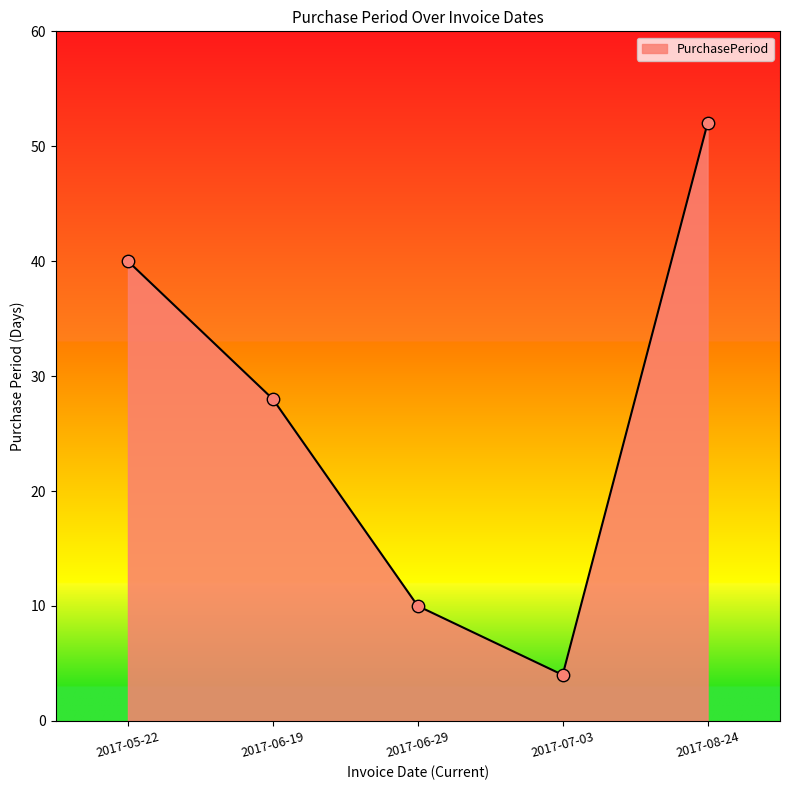

What is the ratio of the value at 2017-05-22 to the value at 2017-06-29?

4.0